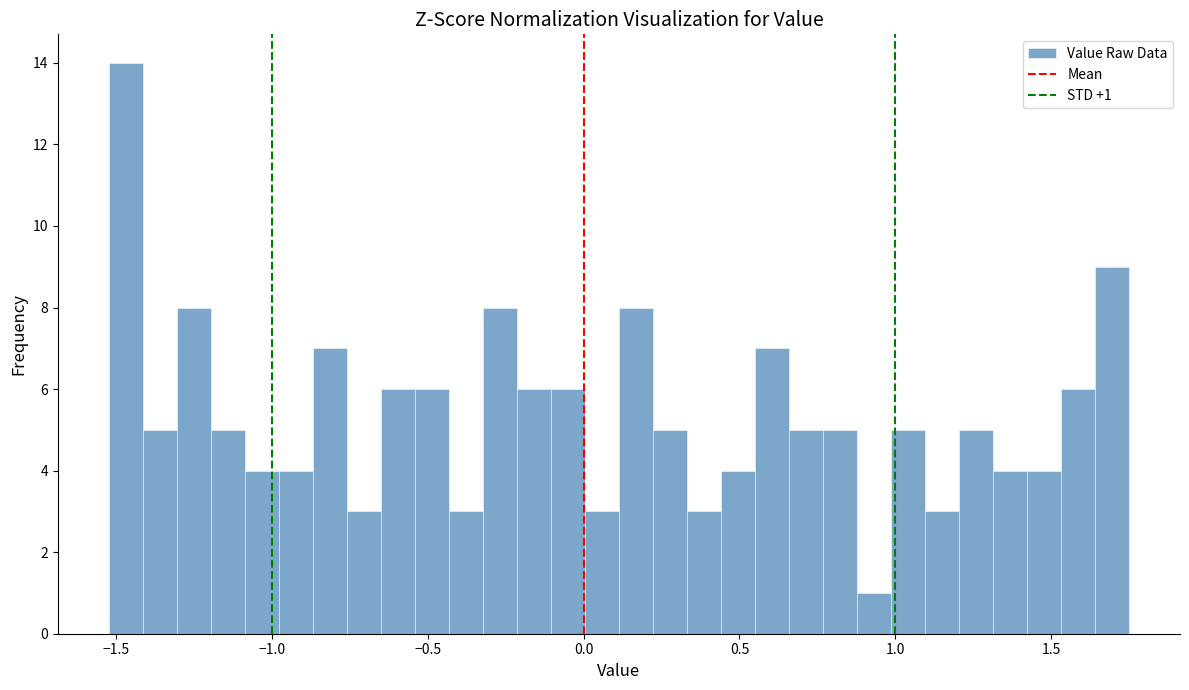

Read against the x-axis, roughly where is the centre of the tallest bar?

-1.45